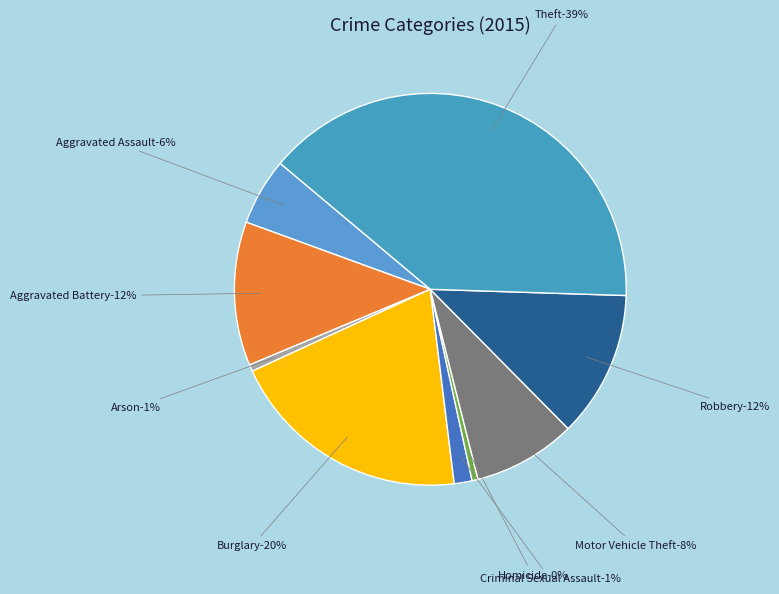

Which category has the smallest portion of the pie?

Homicide